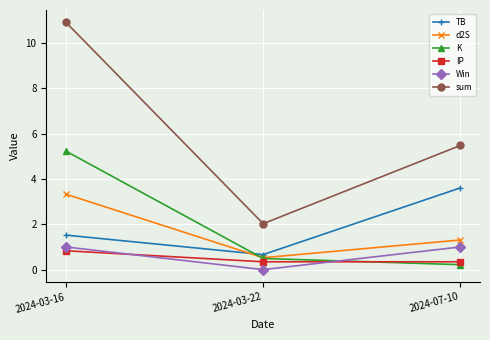

True or false: Win has a value of 1.6 at 2024-03-16.

False